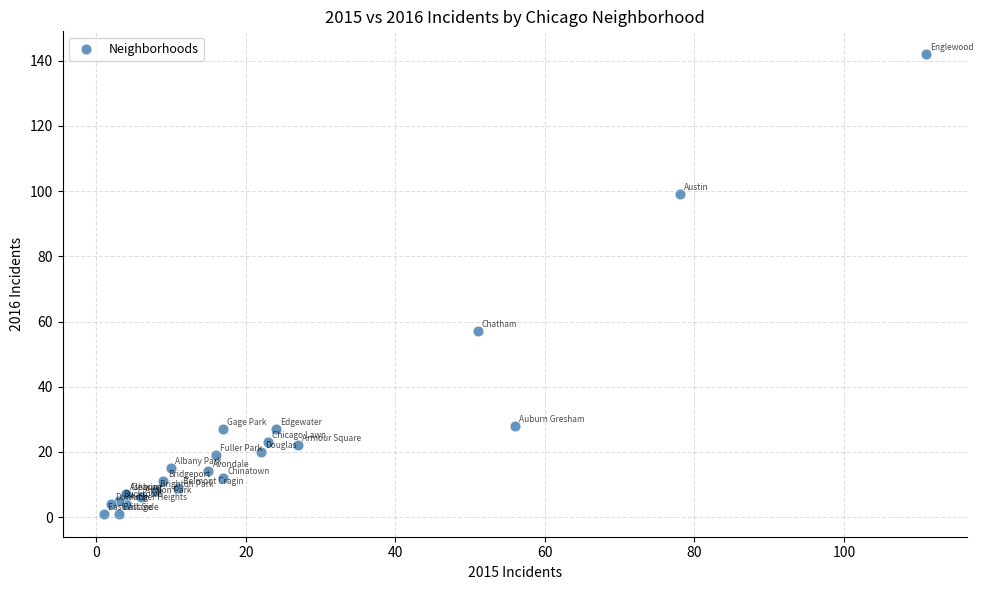

What Y value in the scatter plot is closest to 71?

57